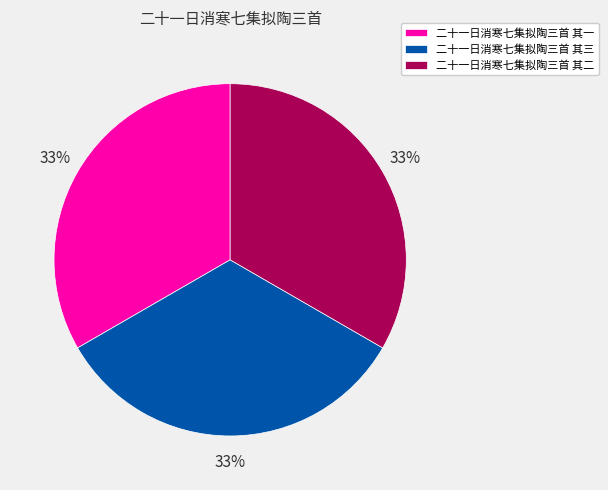

Is the sum of 二十一日消寒七集拟陶三首 其二 and 二十一日消寒七集拟陶三首 其三 greater than half?

Yes